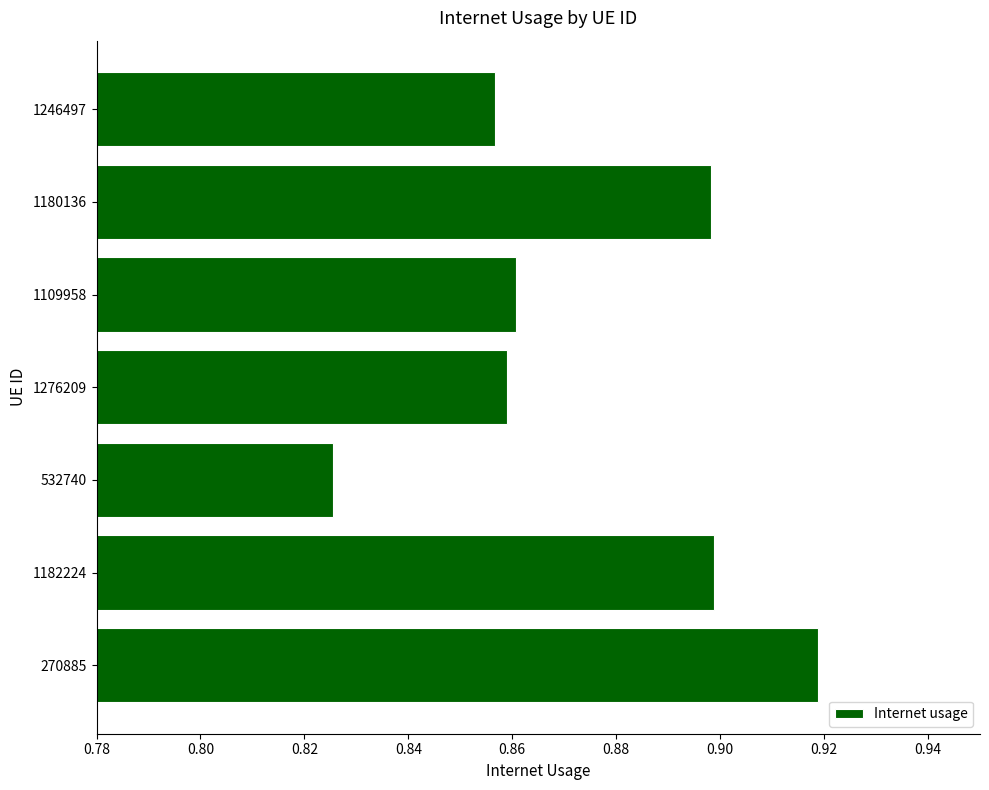

The chart shows a value of 0.9 at 1109958. True or false?

True